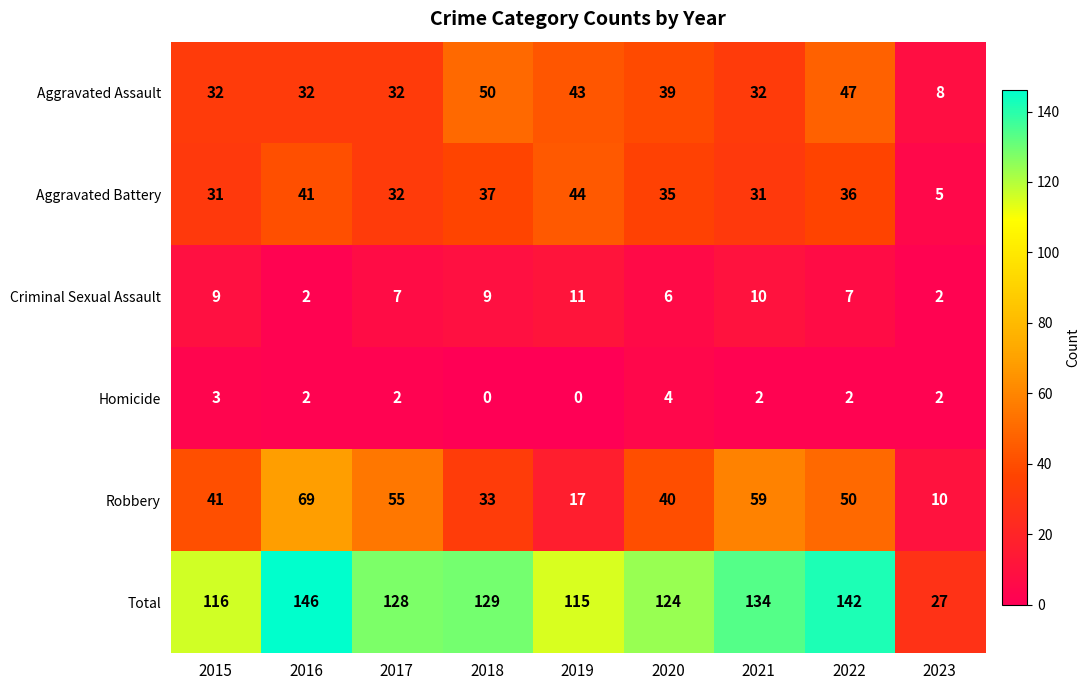

The value of Total at 2021 is 134. True or false?

True